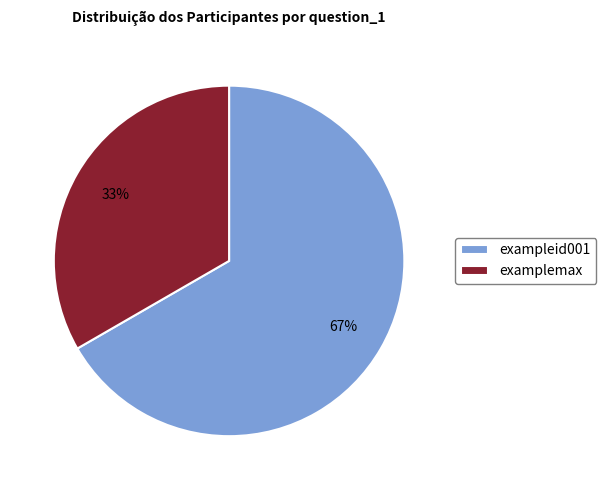

Rank the categories by value from highest to lowest.

exampleid001, examplemax